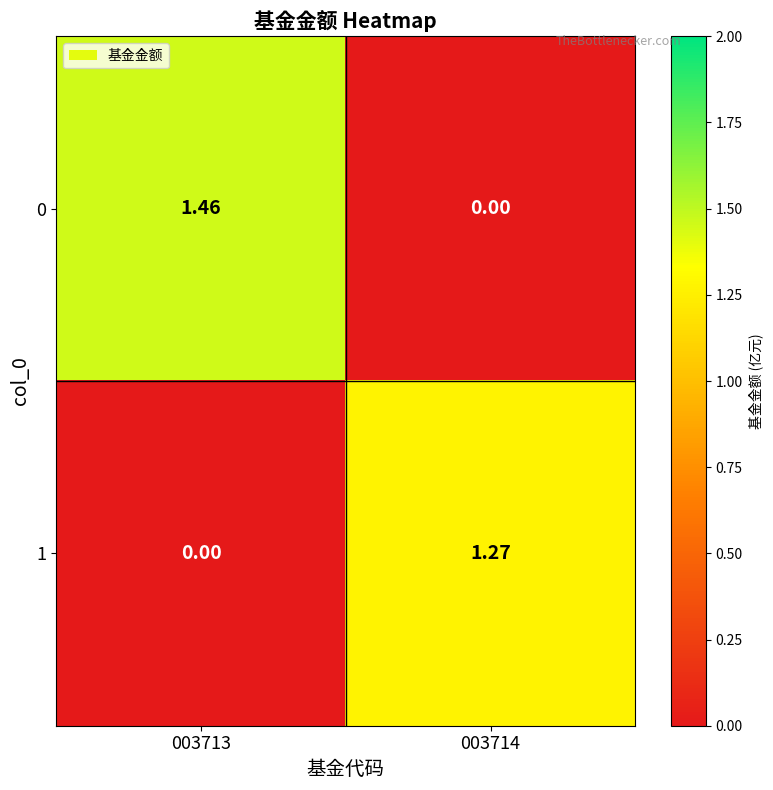

Is the value of 0 at 003713 greater than the value of 1 at 003714?

Yes